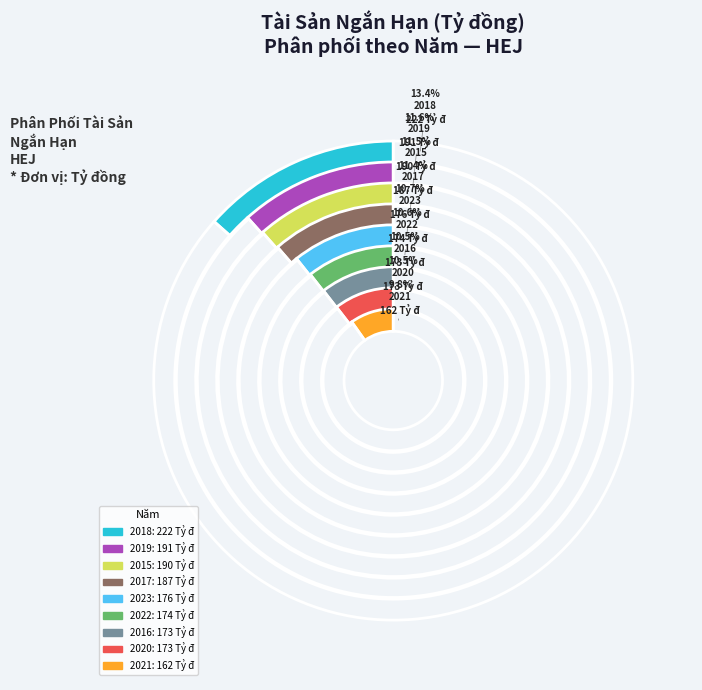

Is it true that 2016 is 16% of the pie?

False